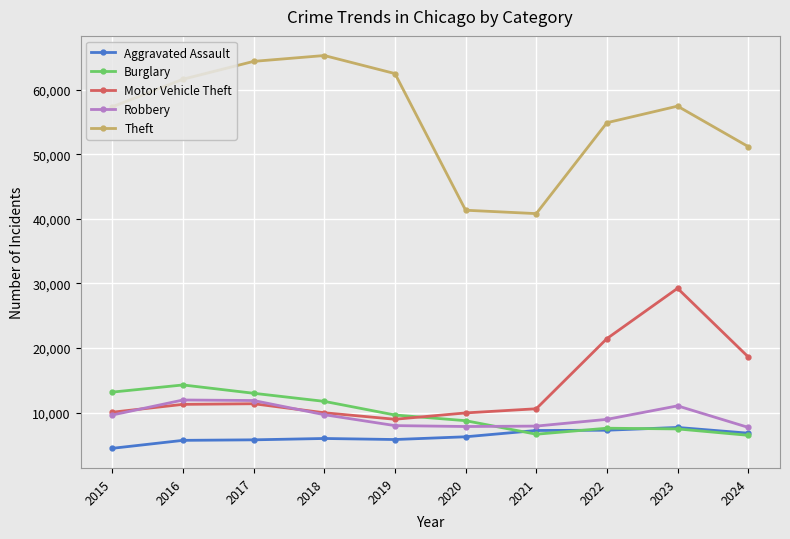

How many data points in Motor Vehicle Theft are less than 11285?

5